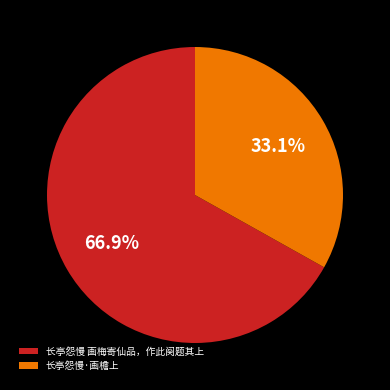

Which slice is the largest?

长亭怨慢 画梅寄仙品，作此阕题其上